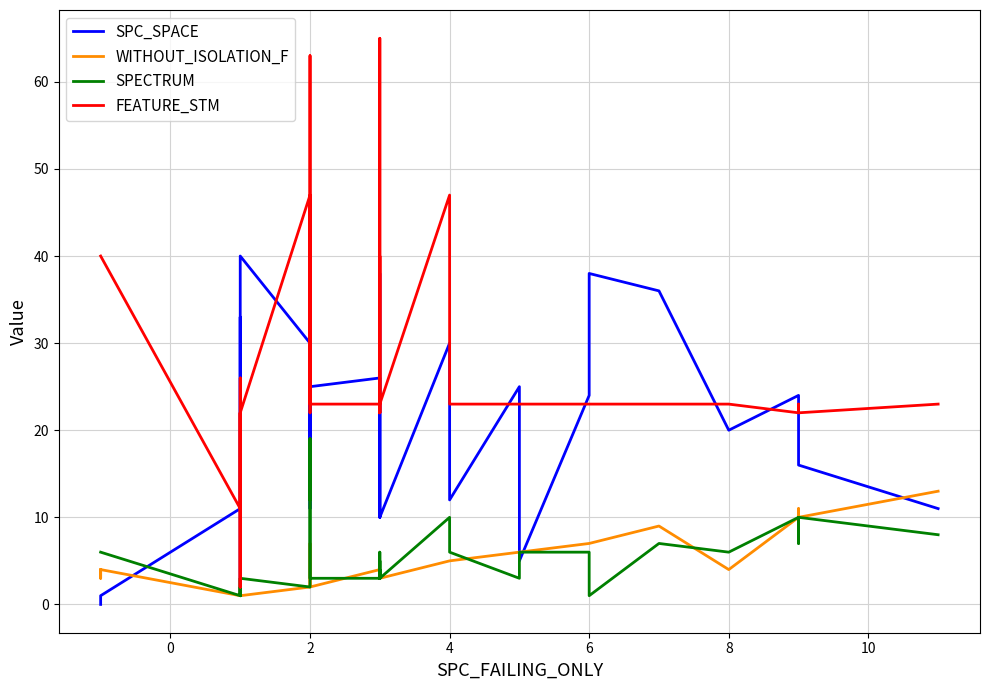

Does the chart have visible grid lines?

Yes